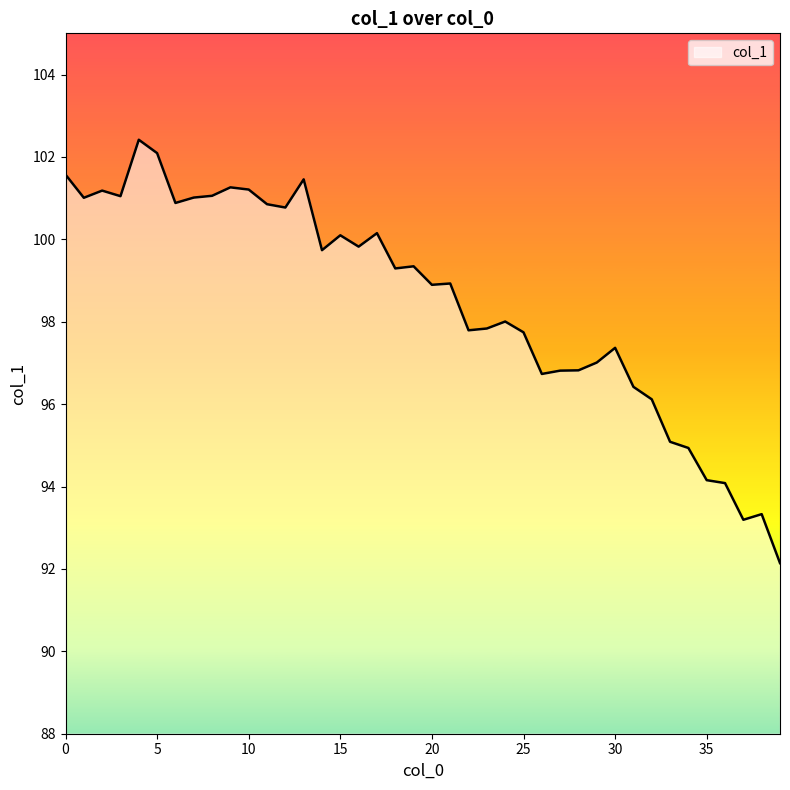

What is the smallest value displayed?

92.1